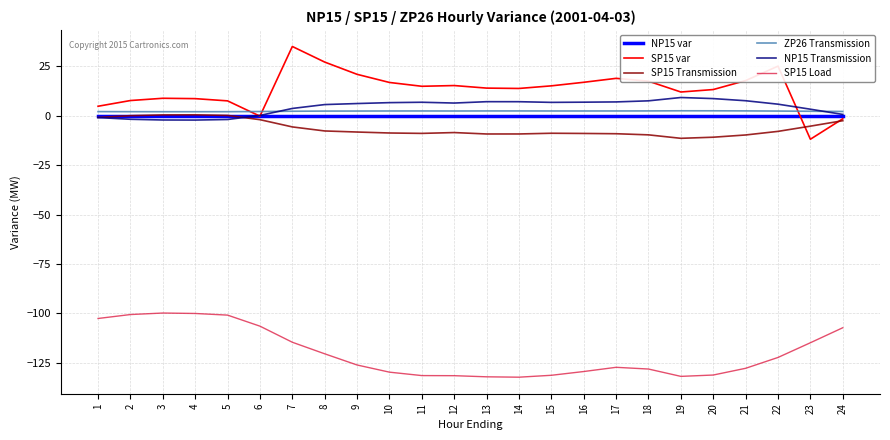

Which category has the highest value across all series?

7